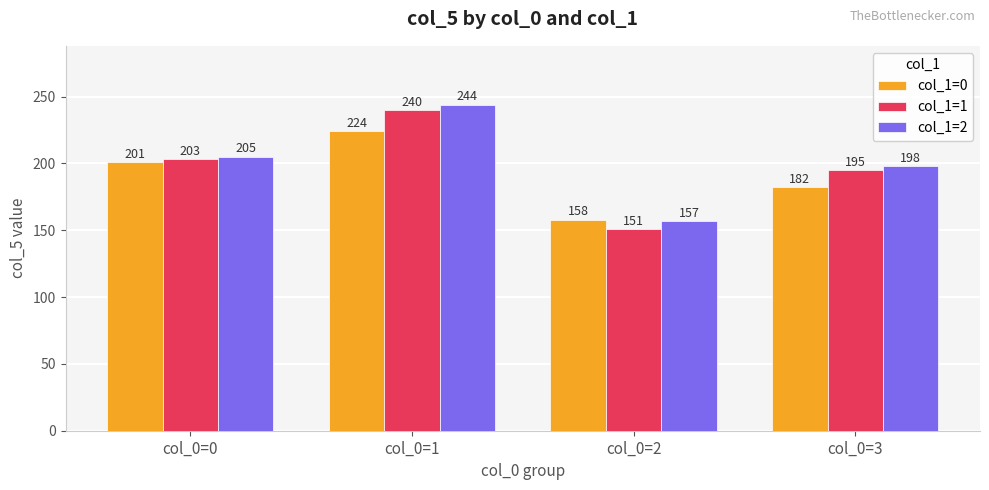

What is the sum of all col_1=0 values?

765